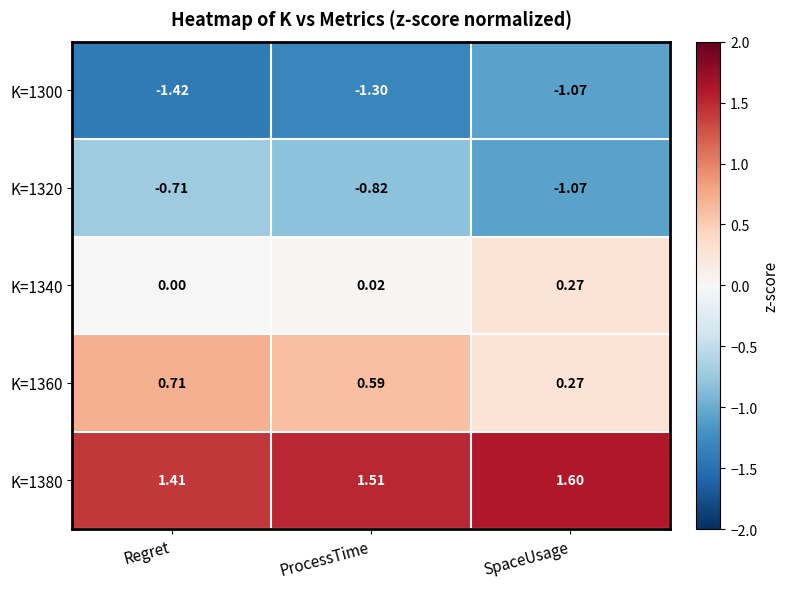

Which series has the widest spread of values?

K=1360